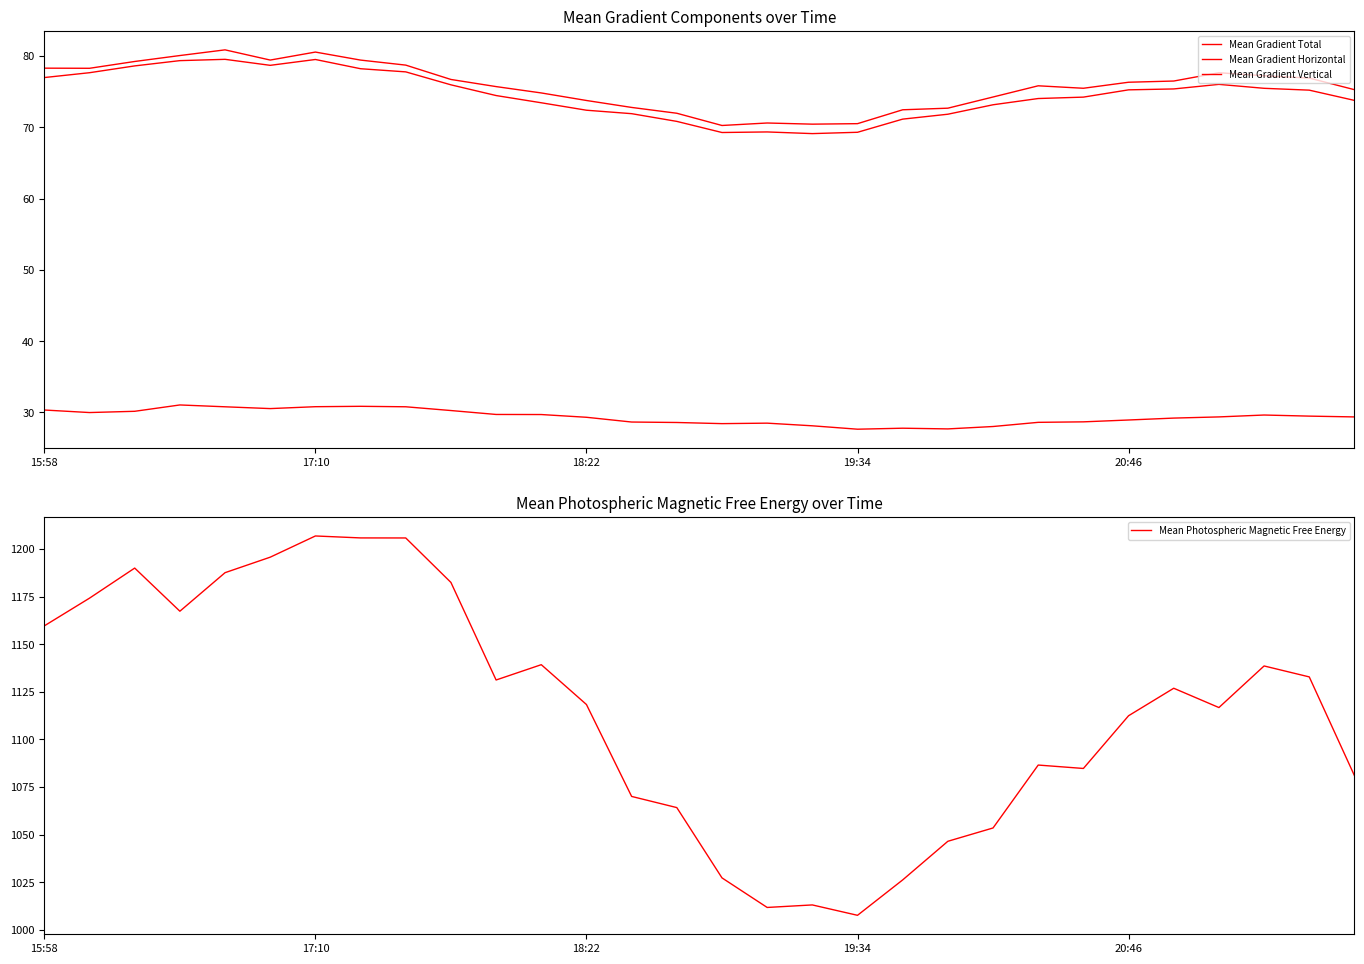

What is the average value of the Mean Gradient Horizontal series?

29.4